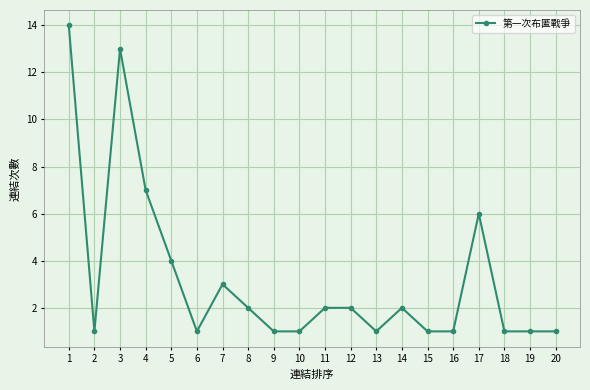

What is the smallest value displayed?

1